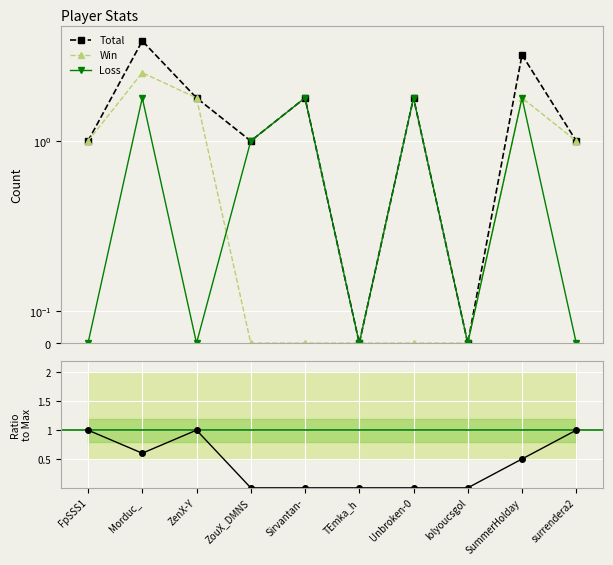

True or false: Win and Rate intersect in this chart.

False